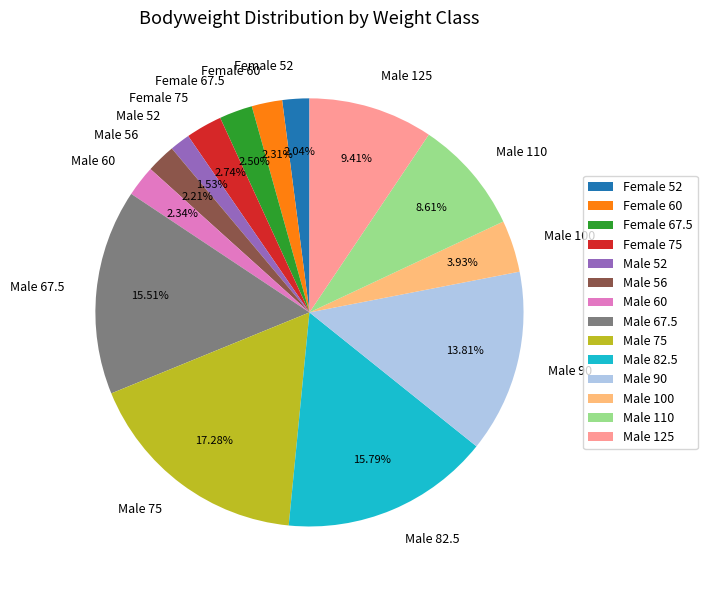

Is there any slice that represents more than half of the pie?

No